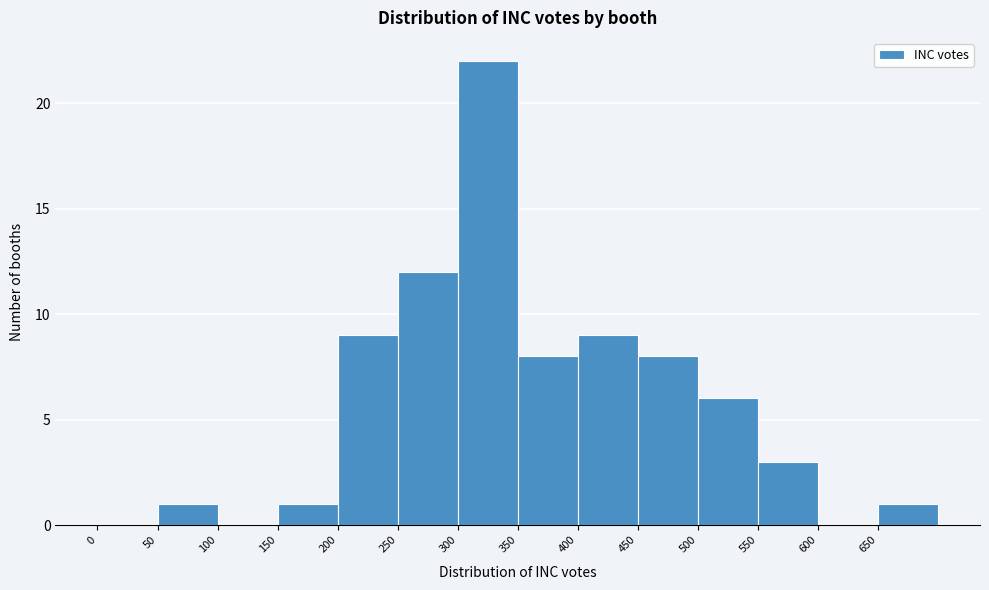

Reading left to right, list every bar in this chart as the range it spans on the x-axis followed by its height. The values are not printed on the chart, so give them approximately, as read against the axis.

0 to 50: 0
50 to 100: 1
100 to 150: 0
150 to 200: 1
200 to 250: 9
250 to 300: 12
300 to 350: 22
350 to 400: 8
400 to 450: 9
450 to 500: 8
500 to 550: 6
550 to 600: 3
600 to 650: 0
650 to 700: 1